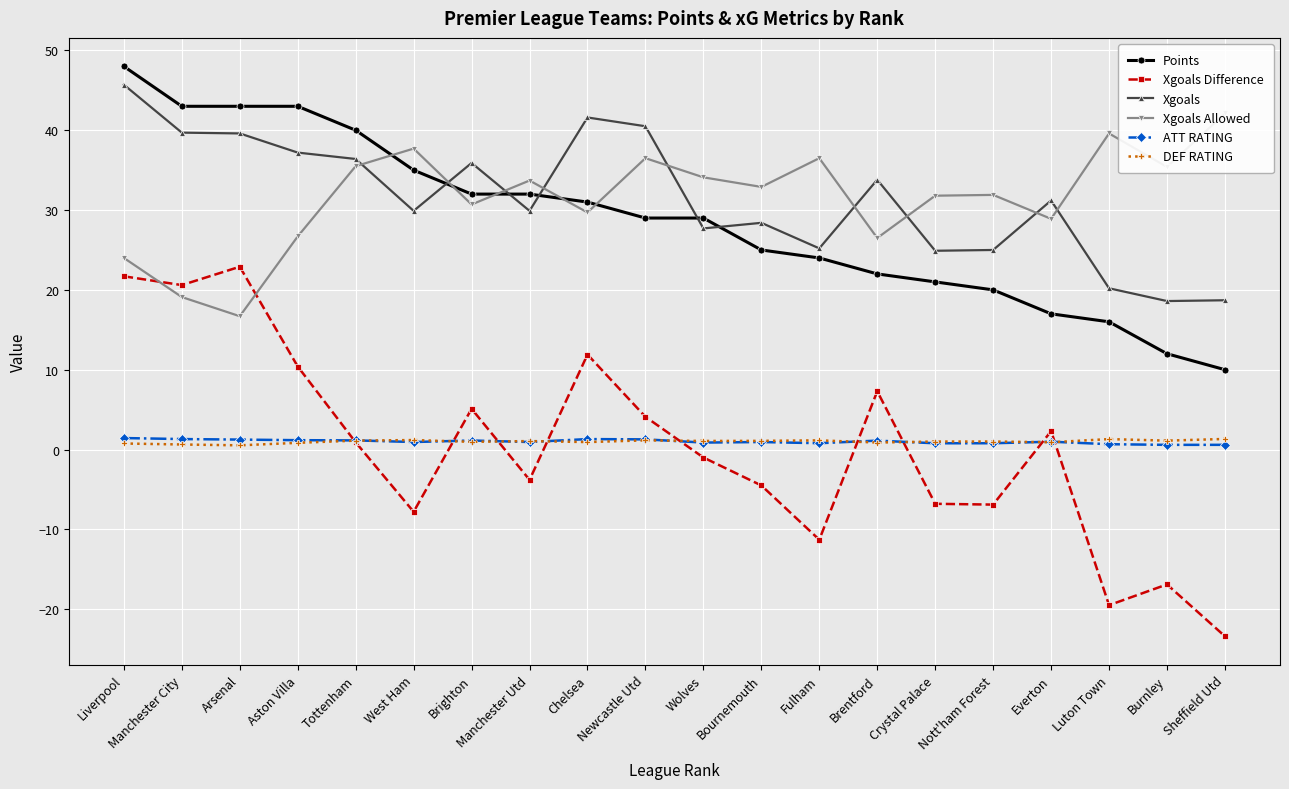

The Points series shows 24.0 at Fulham. True or false?

True